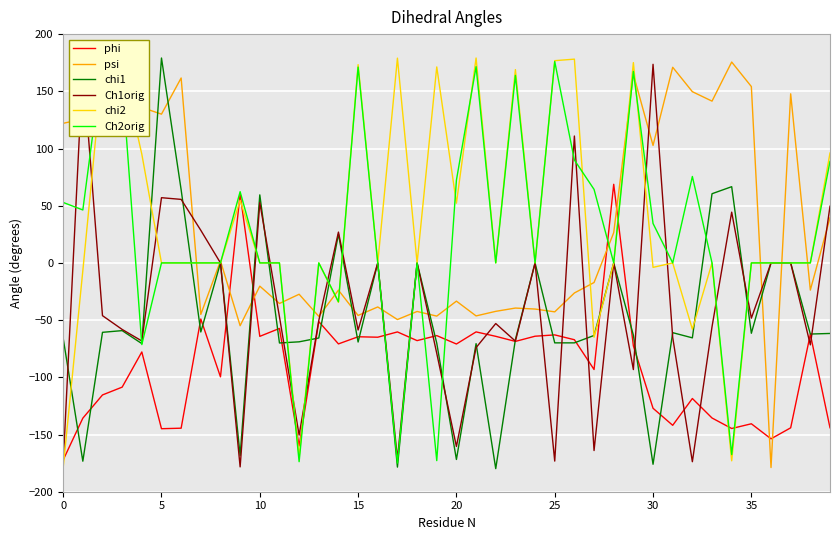

True or false: Ch2orig has a value of 64.3 at 27.

True